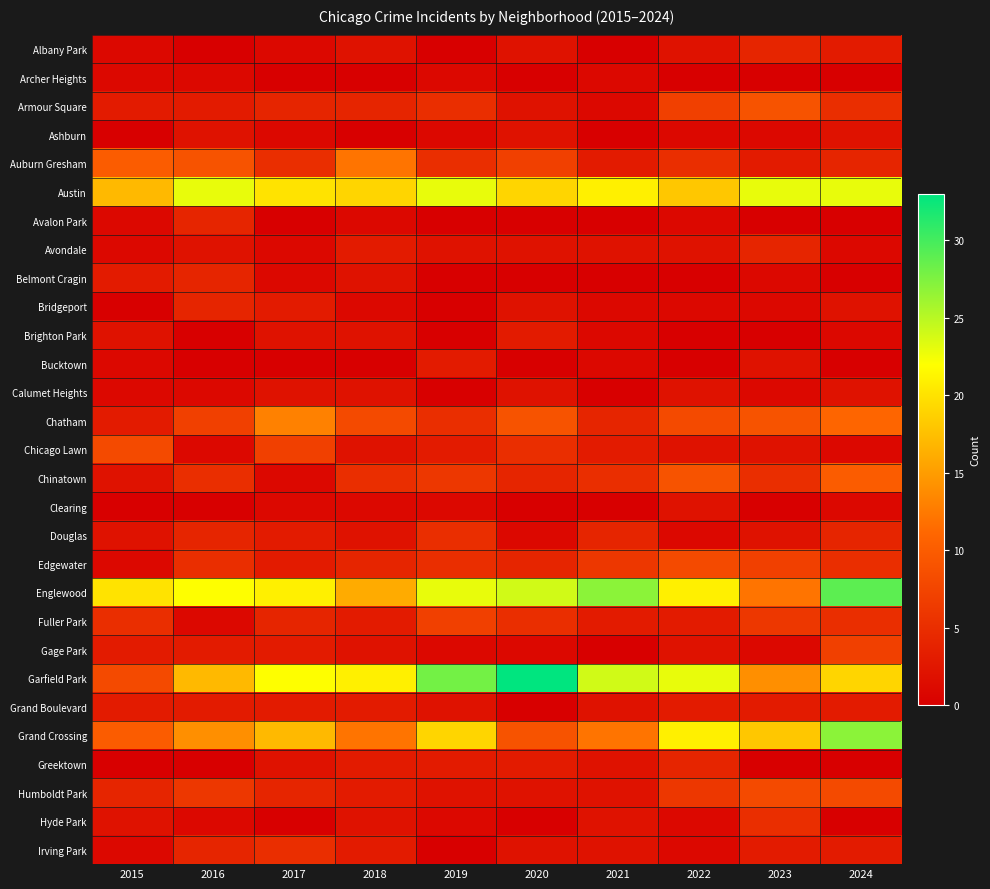

Count the number of categories in the chart.

10